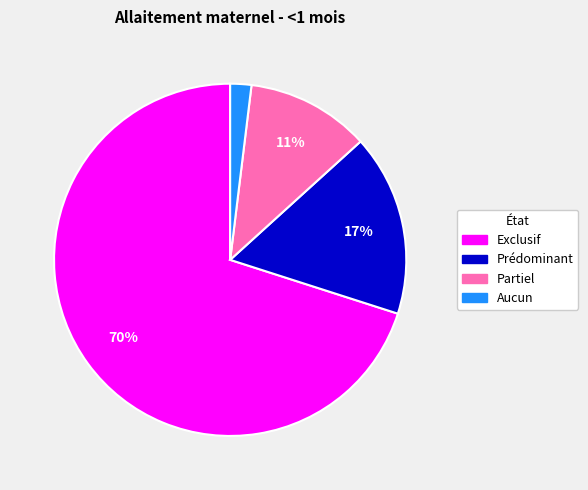

To the nearest percent, what portion does Exclusif represent?

70%